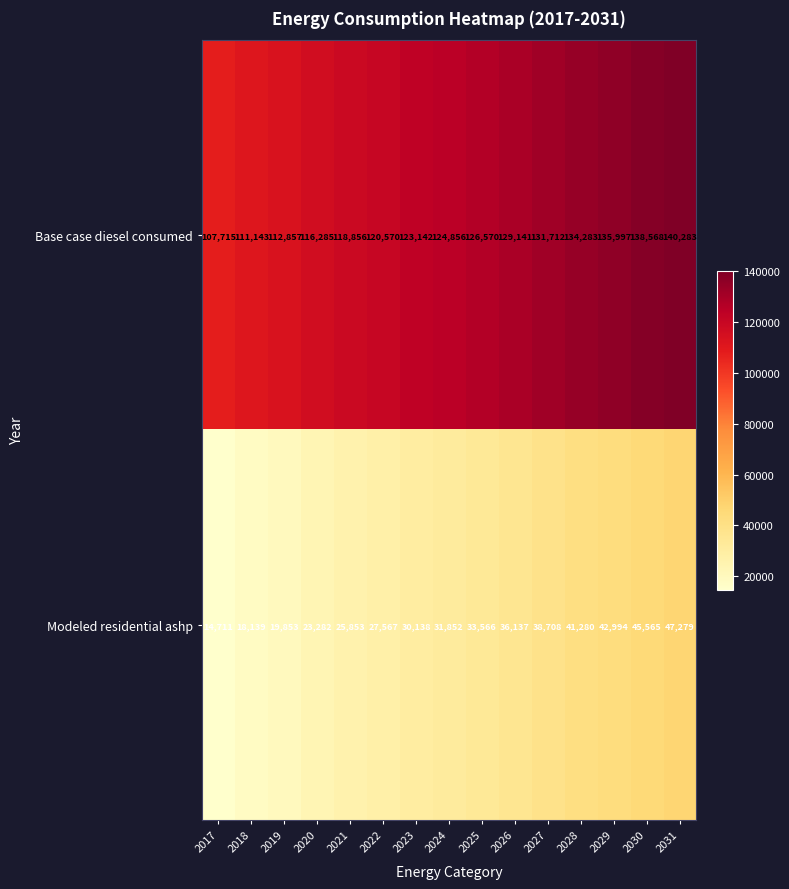

Read the Modeled residential ashp value at 2017, to the nearest 10.

14710